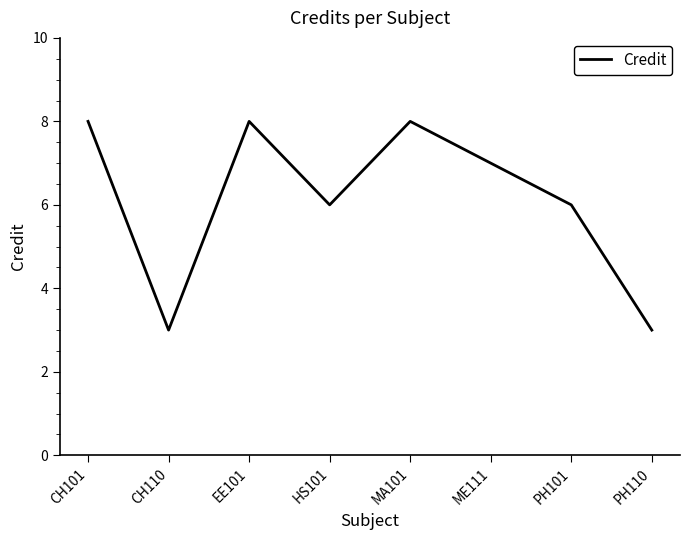

The value at HS101 is 6. True or false?

True